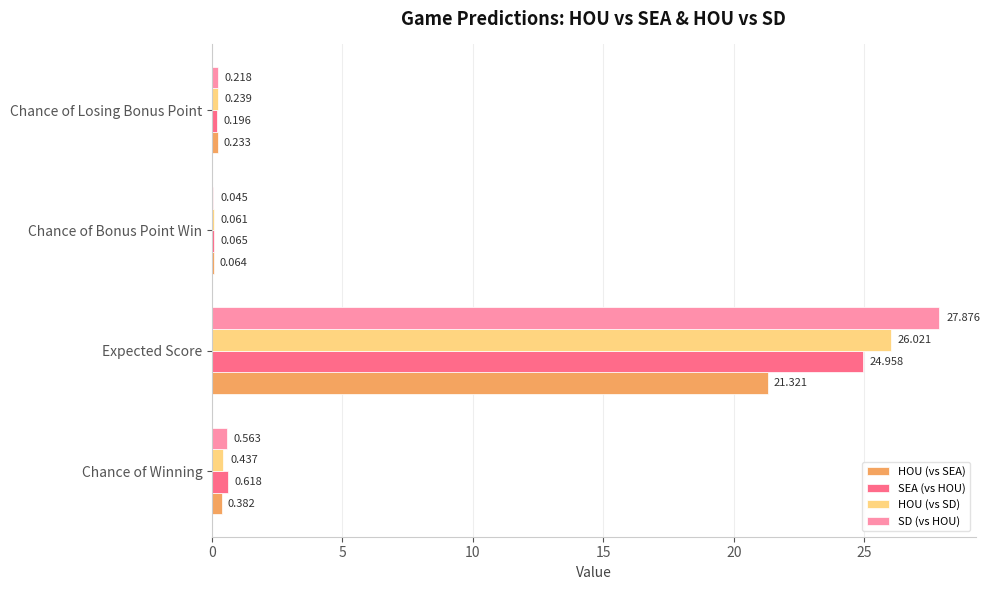

At which label is HOU (vs SD) closest to 13?

Chance of Winning